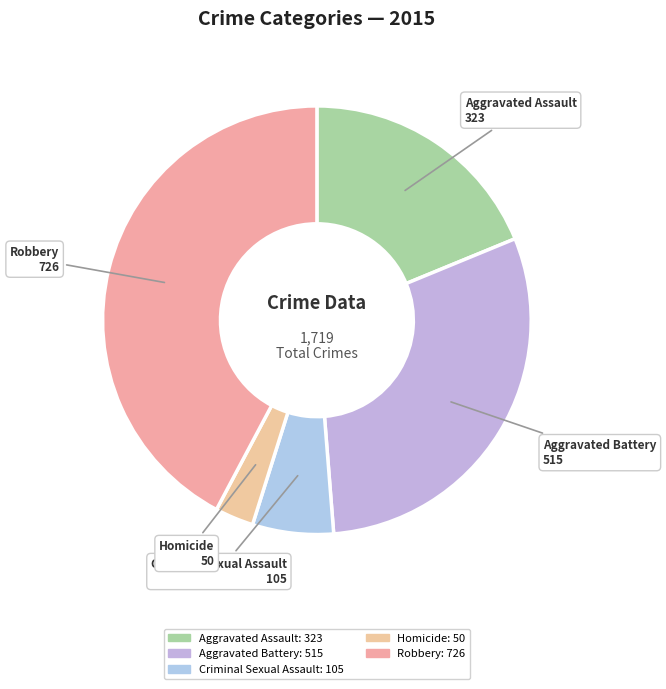

Is it true that Criminal Sexual Assault is 6% of the pie?

True